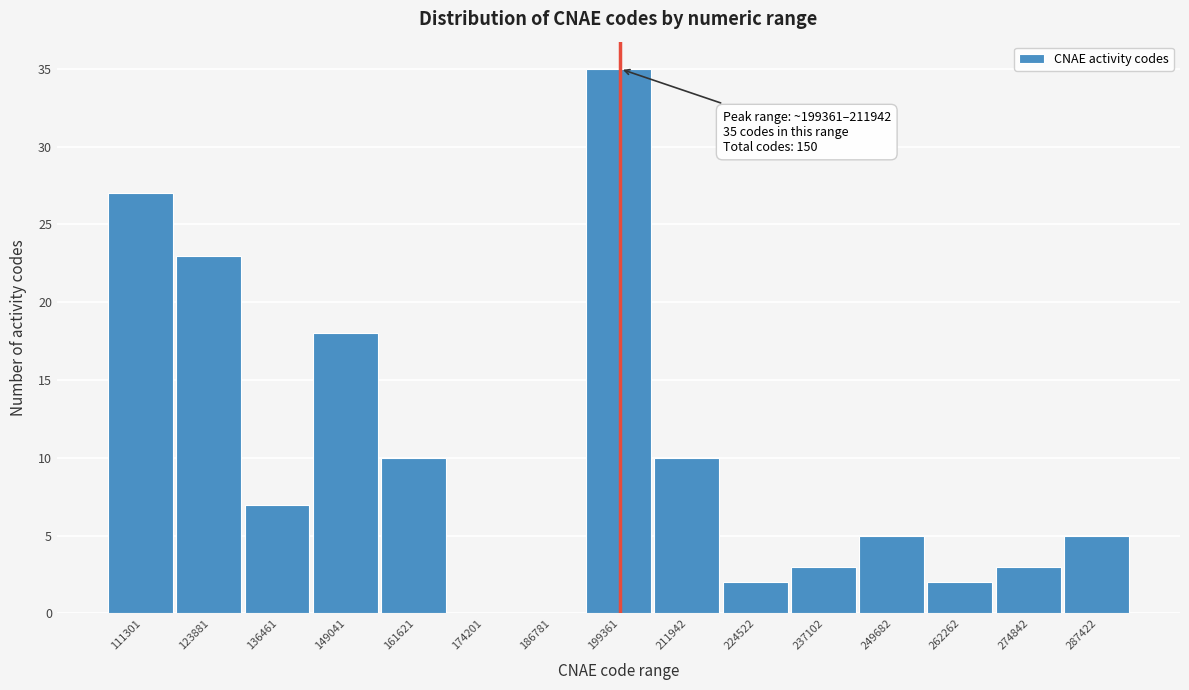

Reading left to right, transcribe all the data shown in this chart.

111301=27	123881=23	136461=7	149041=18	161621=10	174201=0	186781=0	199361=35	211942=10	224522=2	237102=3	249682=5	262262=2	274842=3	287422=5